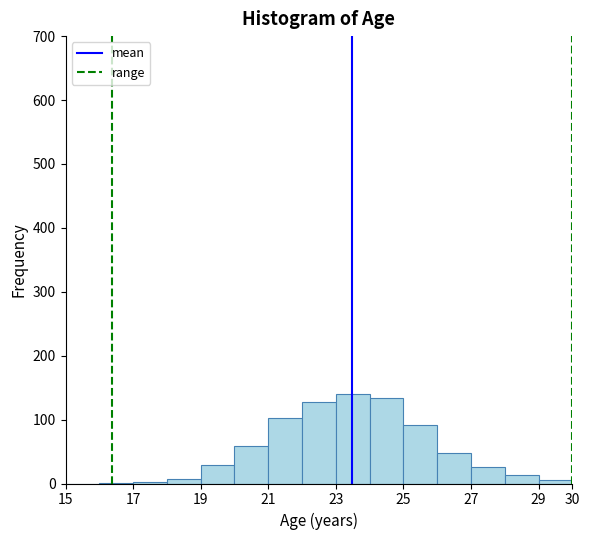

Reading left to right, list every bar in this chart as the range it spans on the x-axis followed by its height. The values are not printed on the chart, so give them approximately, as read against the axis.

15 to 16: 0
16 to 17: under 10
17 to 18: under 10
18 to 19: under 10
19 to 20: 30
20 to 21: 60
21 to 22: 100
22 to 23: 130
23 to 24: 140
24 to 25: 130
25 to 26: 90
26 to 27: 50
27 to 28: 30
28 to 29: 10
29 to 30: under 10